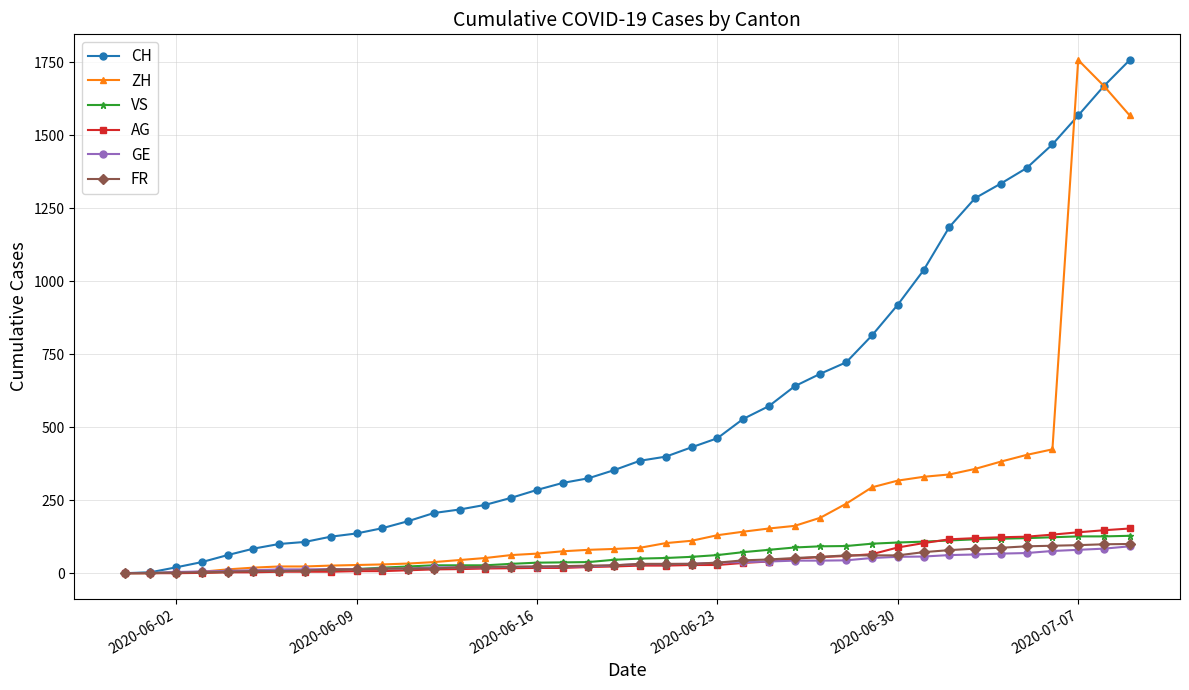

At how many categories does at least one series exceed 844?

10